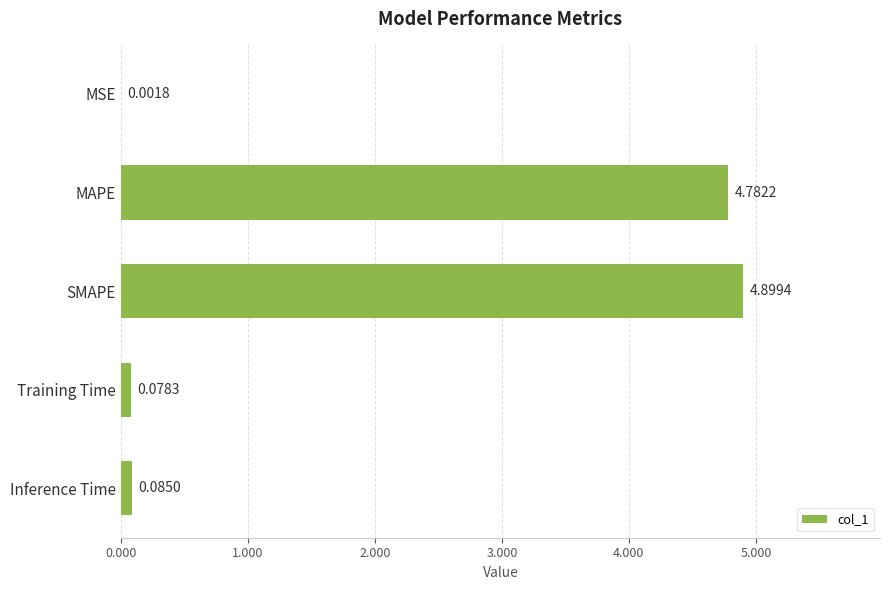

Are the bars grouped side by side (vs. stacked)?

No